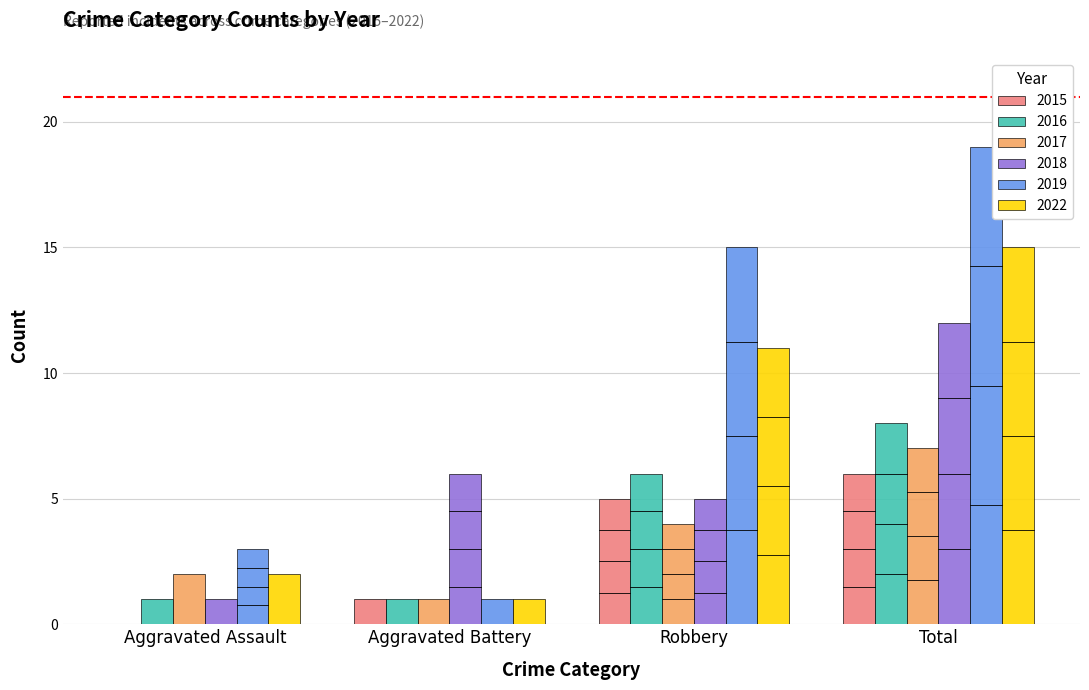

What is the average value of the 2017 series?

4